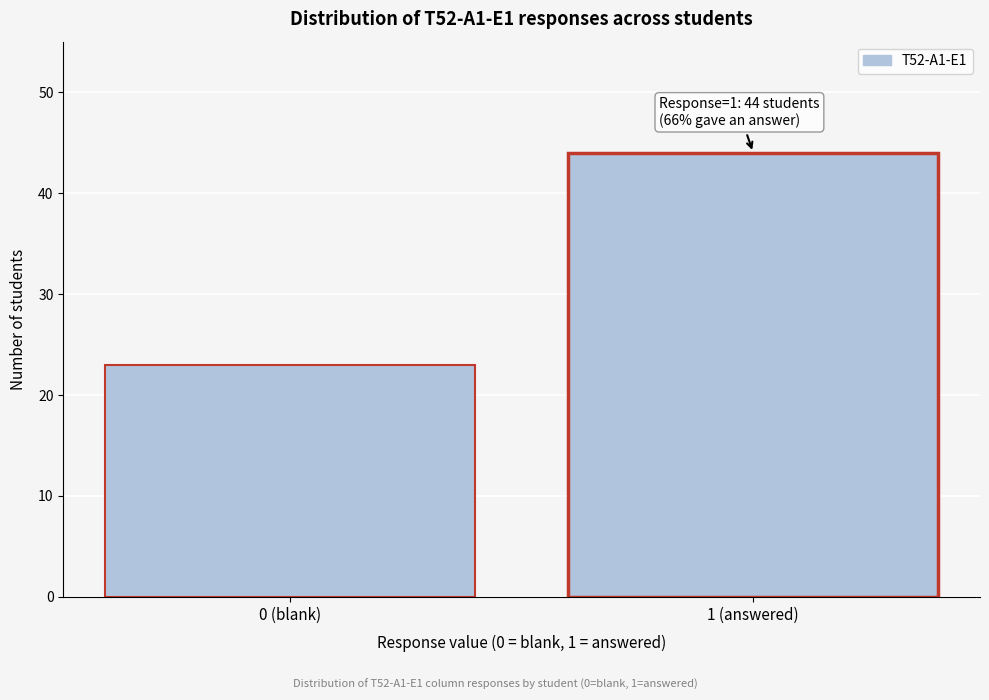

Reading left to right, extract all data points from this chart.

23	44